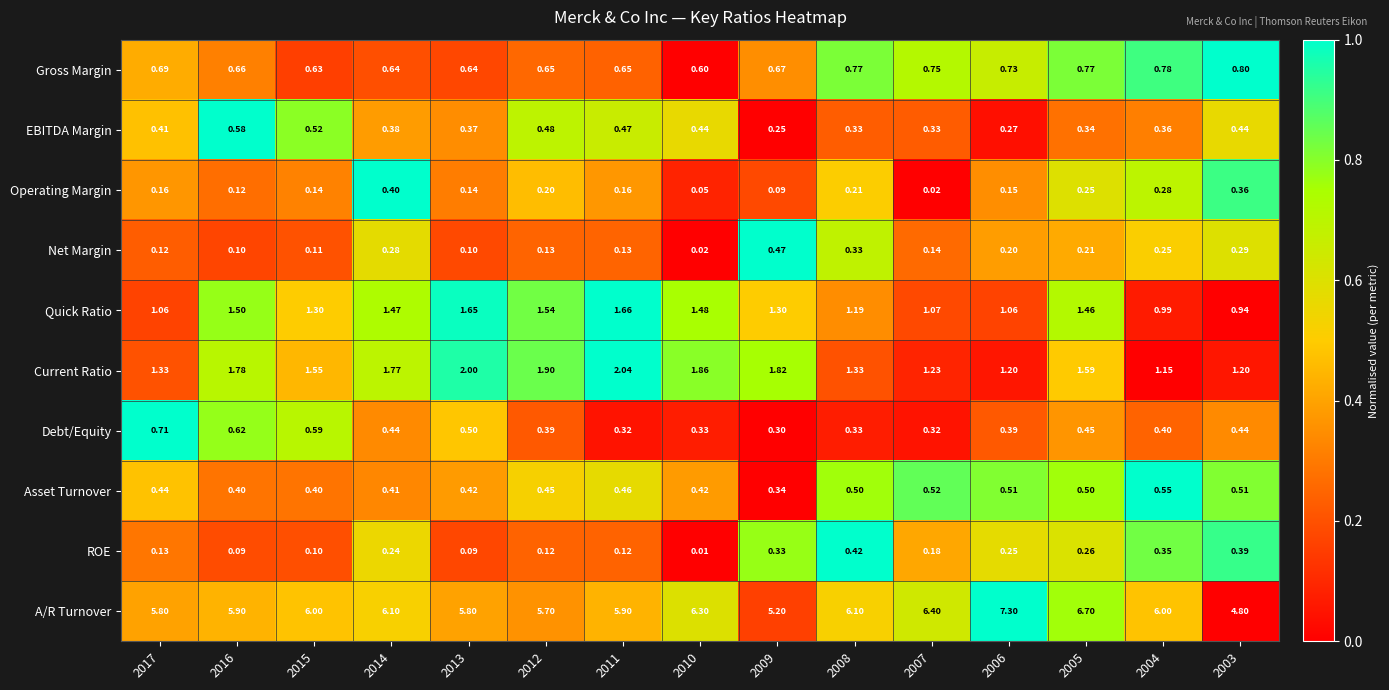

Which series changed the most between 2017 and 2015?

Quick Ratio